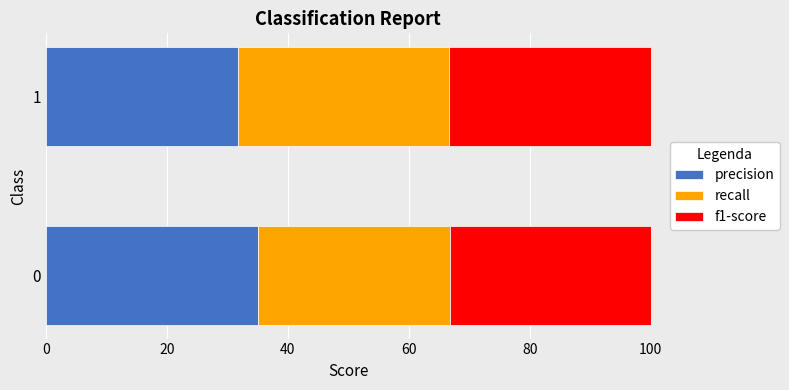

What is the maximum value for precision?

35.1